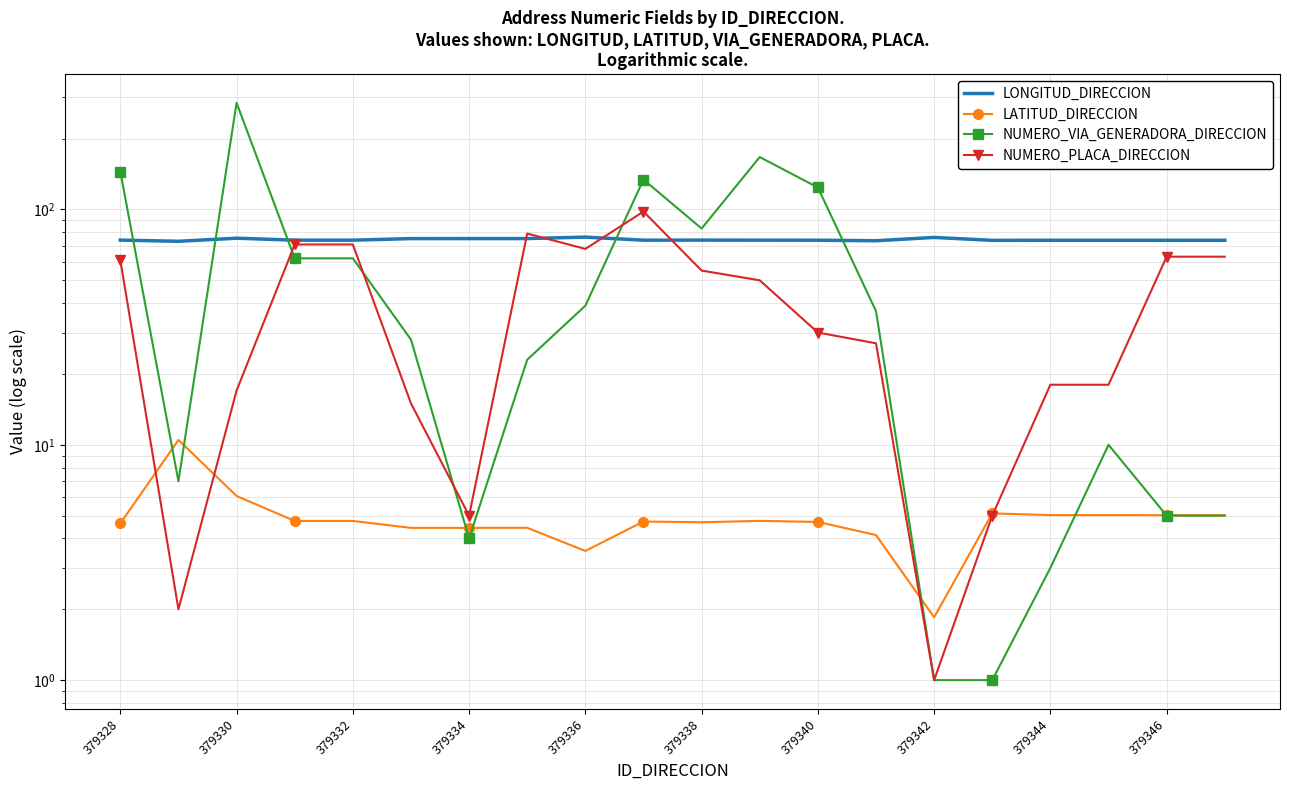

Rank the series by their average value, from highest to lowest.

LONGITUD_DIRECCION, NUMERO_VIA_GENERADORA_DIRECCION, NUMERO_PLACA_DIRECCION, LATITUD_DIRECCION